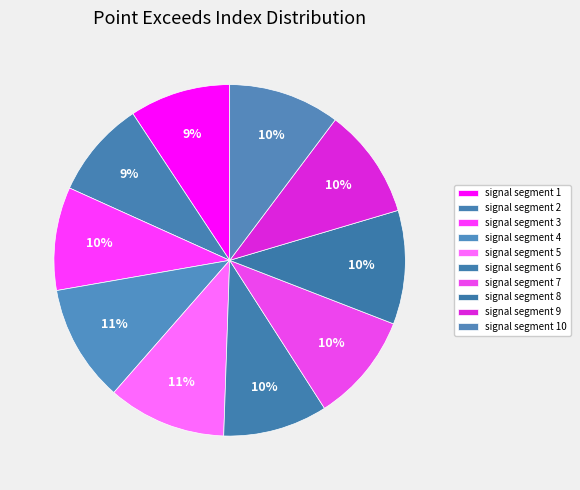

What is the total percentage of signal segment 6 and signal segment 4?

20.4%